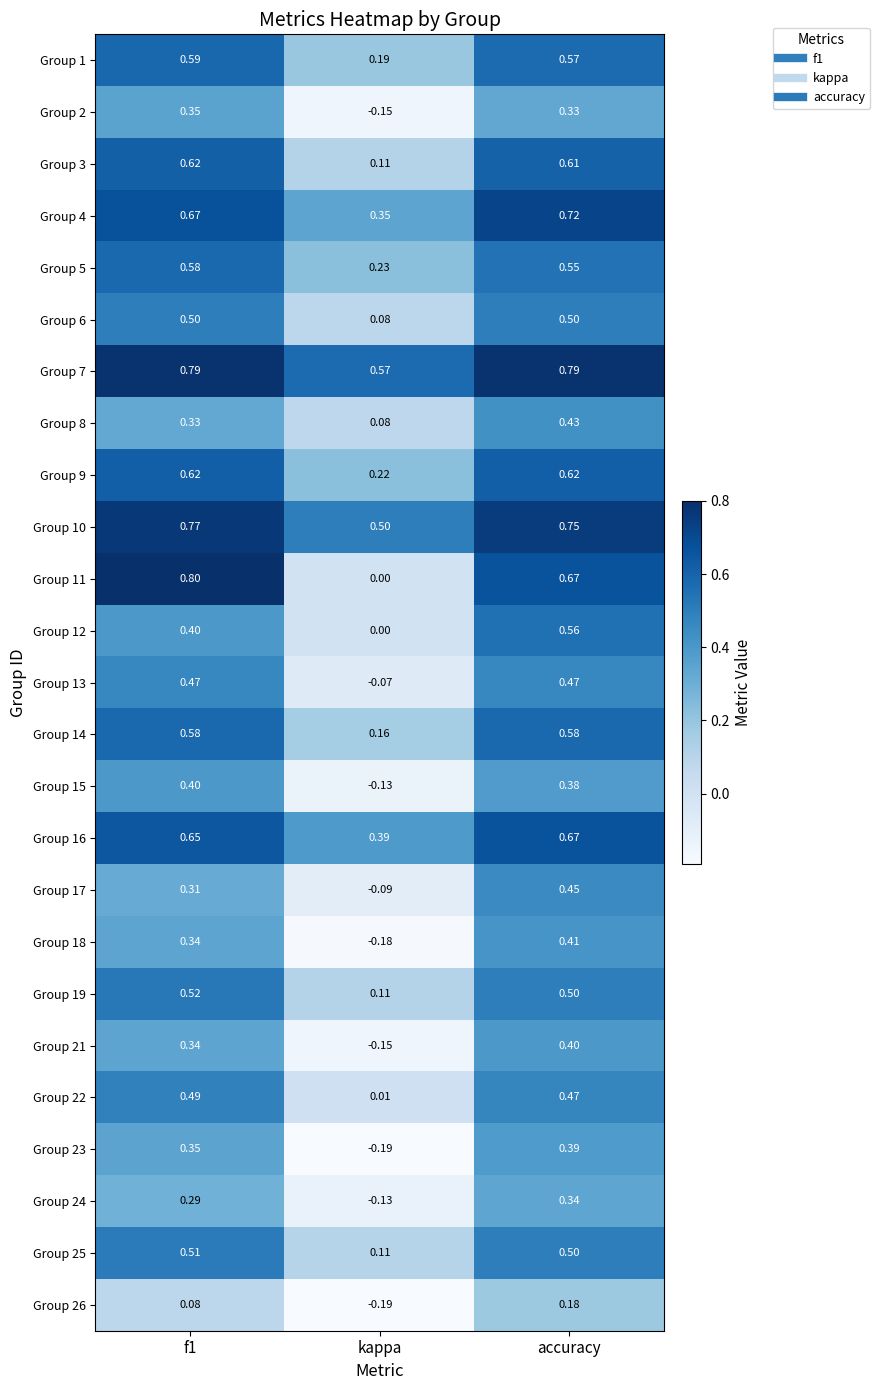

How many series are shown in this chart?

25